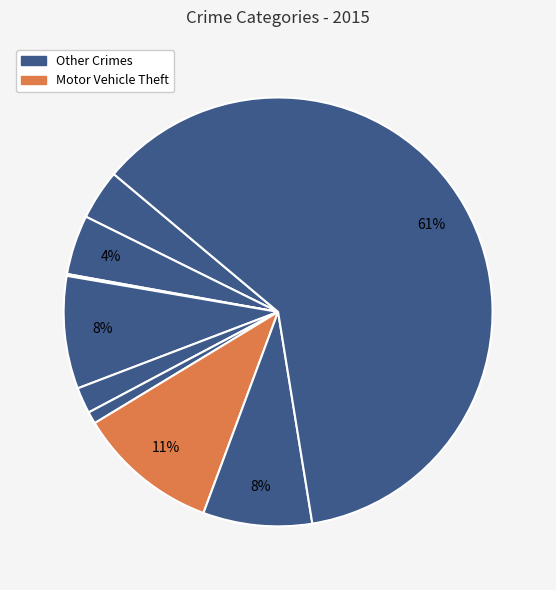

Count the number of slices in the pie.

9